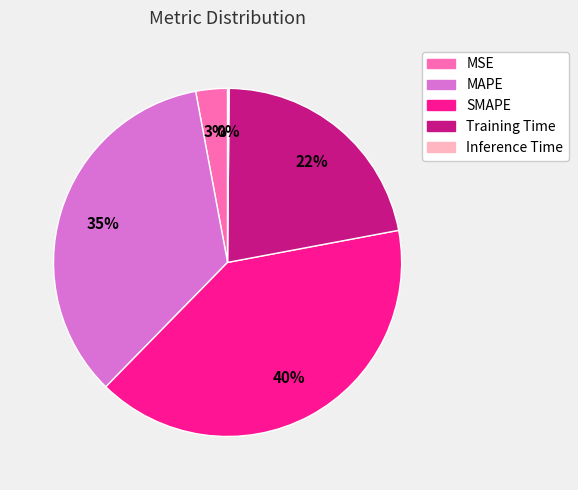

To the nearest percent, what is the difference between the SMAPE and Training Time slice percentages?

18%